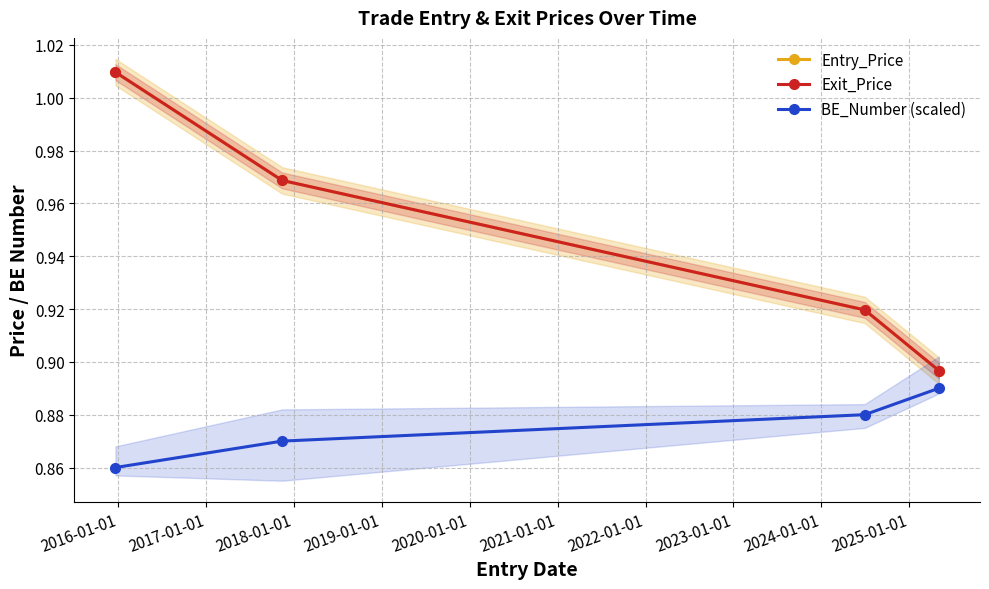

Reading left to right, transcribe all the data shown in this chart.

Entry_Price: 1.0	1.0	0.9	0.9
Exit_Price: 1.0	1.0	0.9	0.9
BE_Number (scaled): 0.9	0.9	0.9	0.9